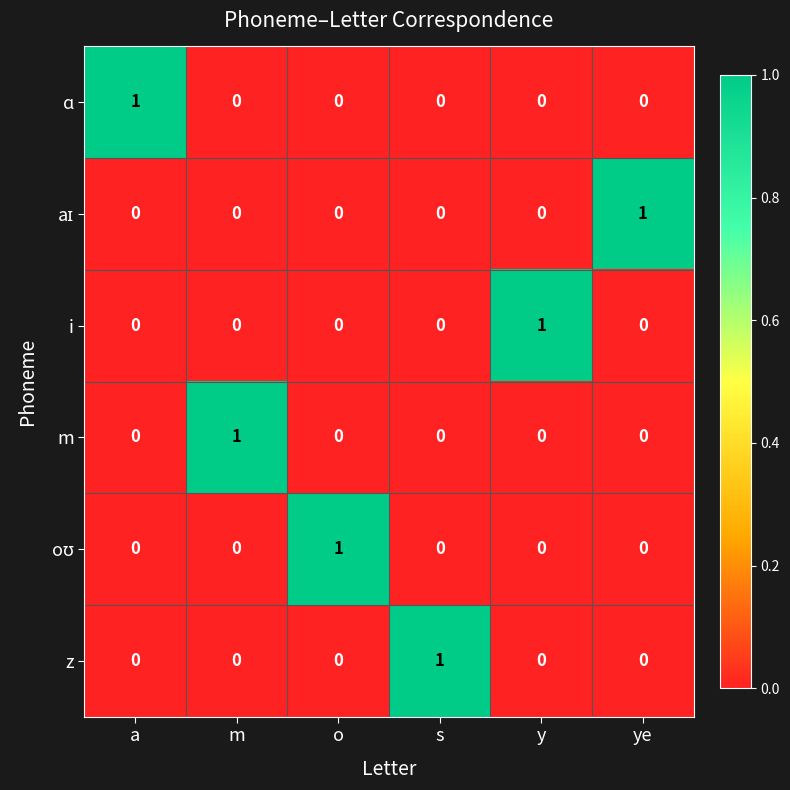

True or false: z has a value of 0 at y.

True